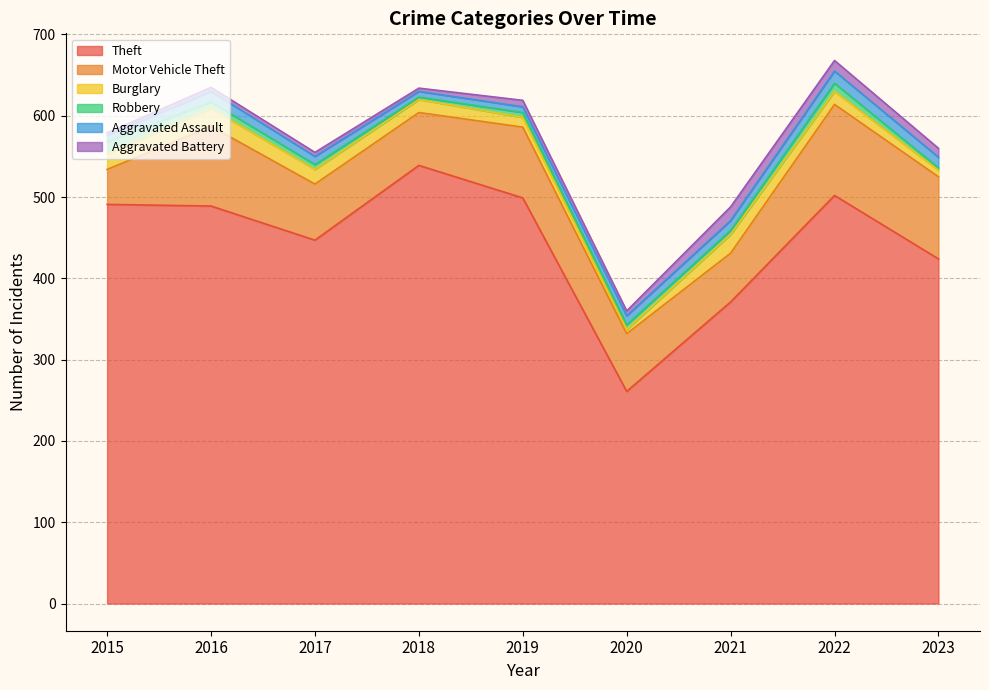

At which label does Aggravated Assault reach its peak?

2022